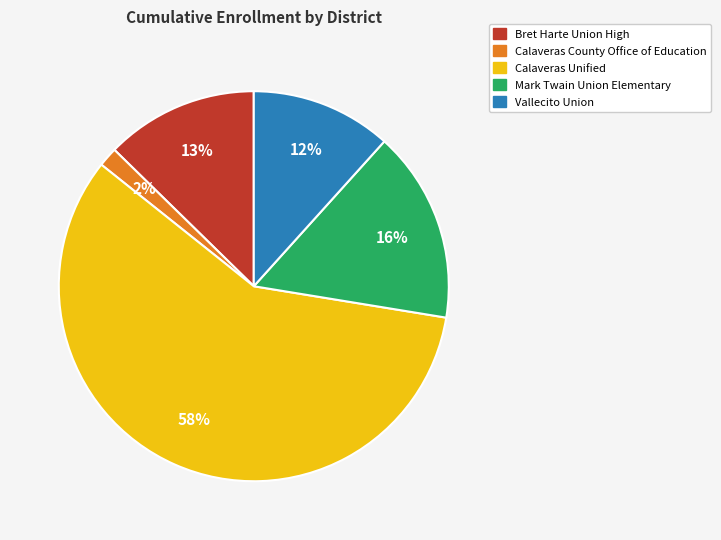

Is the sum of Vallecito Union and Mark Twain Union Elementary greater than half?

No